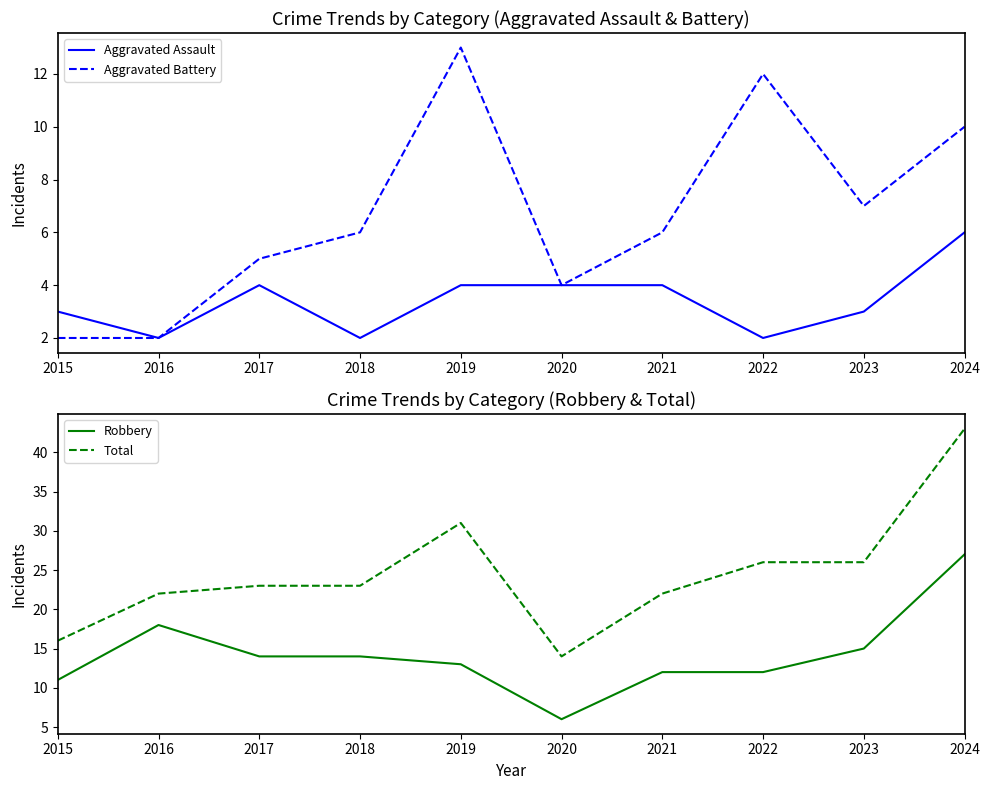

True or false: Aggravated Battery has more than 2 interior local peaks.

False